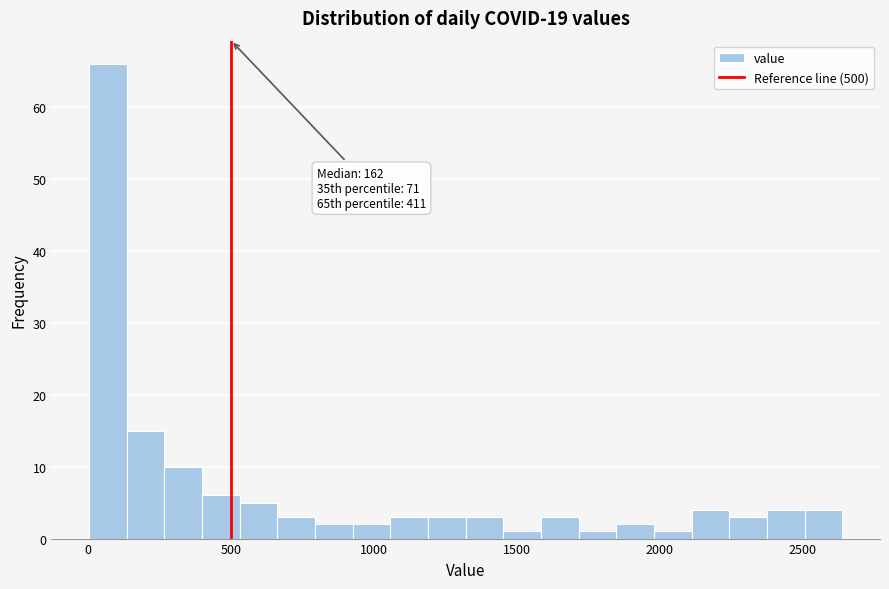

Around what value on the x-axis is the tallest bar? Give the approximate position of its centre, as read against the axis.

50